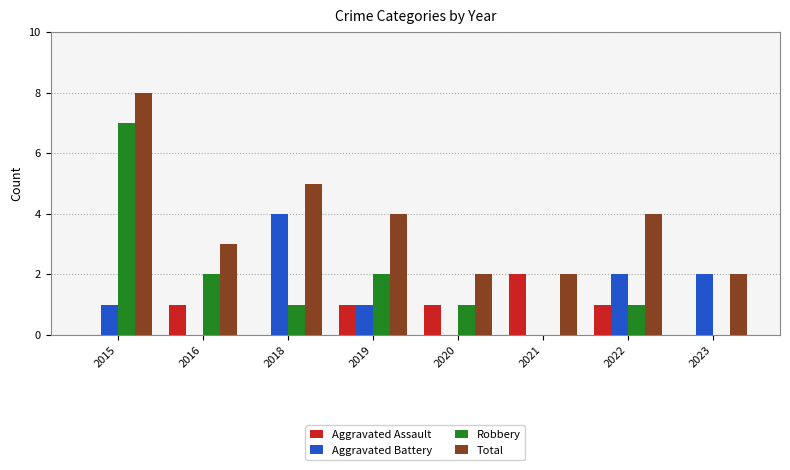

How many series are shown in this chart?

4